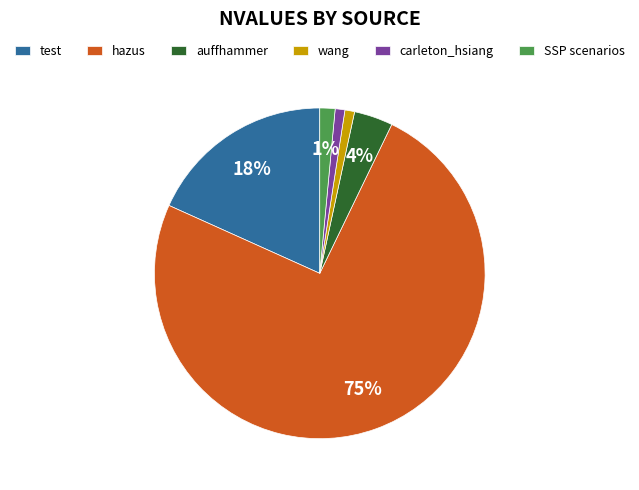

Between carleton_hsiang and hazus, which is larger?

hazus